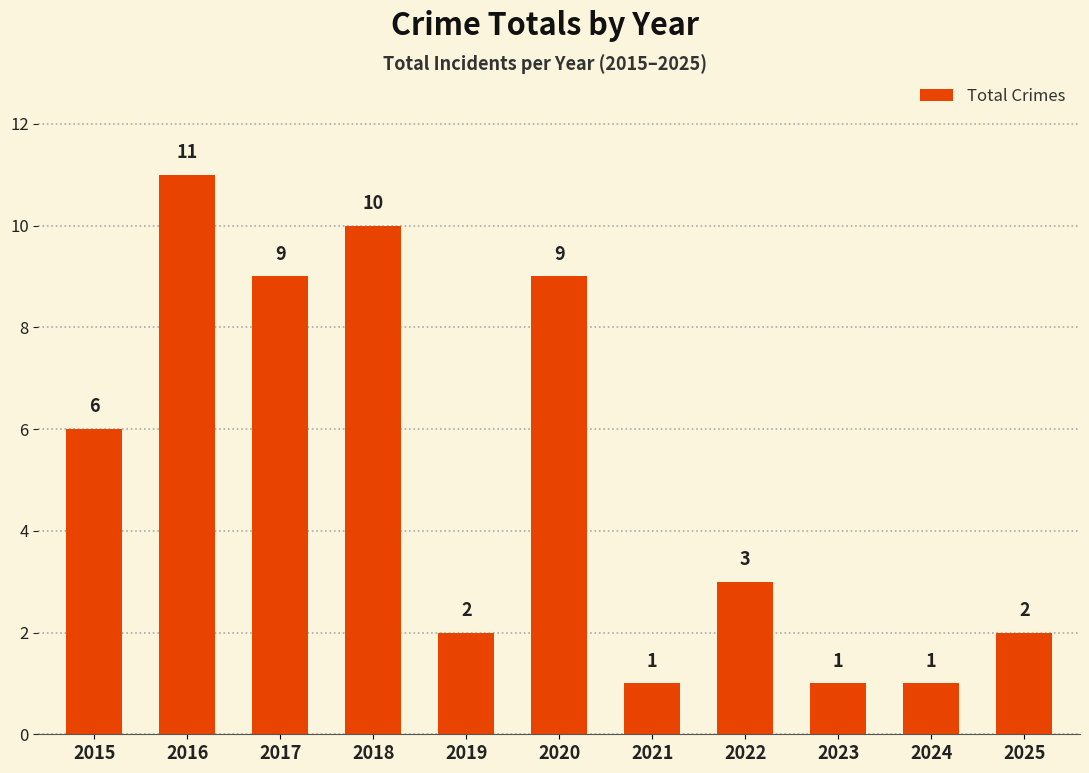

Reading left to right, list all the values displayed in this chart.

6	11	9	10	2	9	1	3	1	1	2